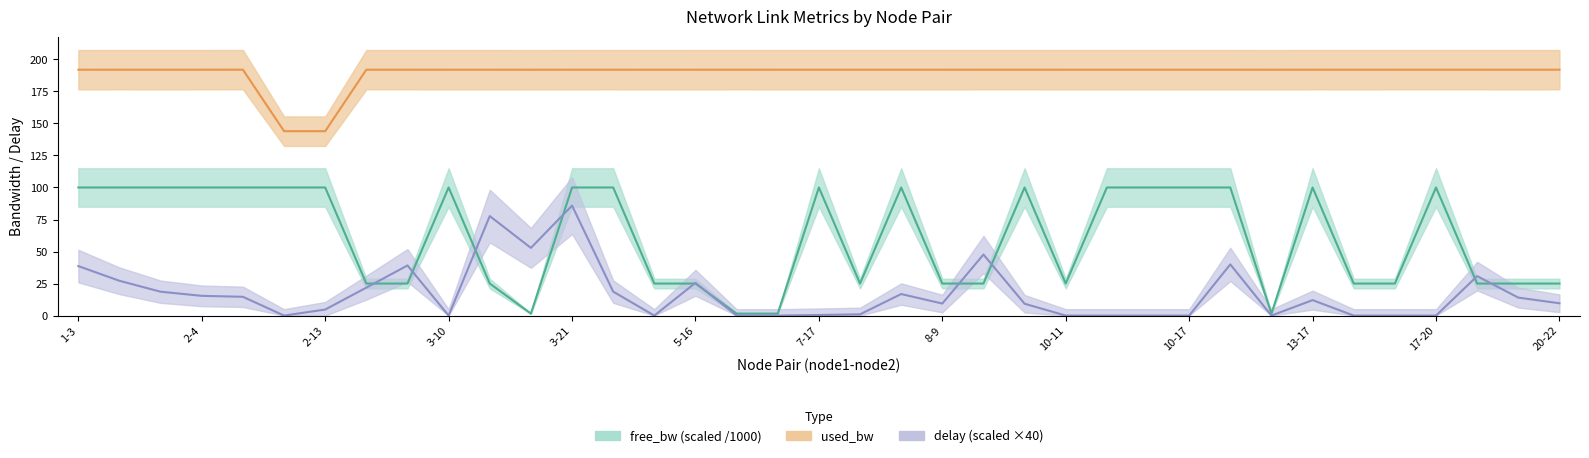

How many values in delay are above zero?

24